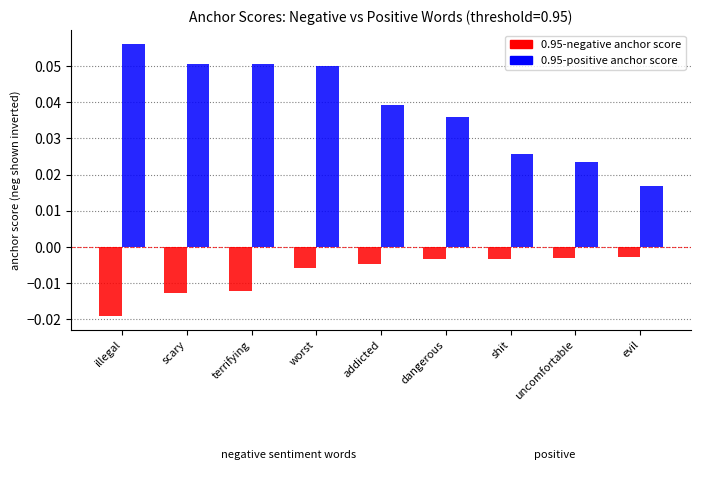

Between terrifying and uncomfortable, which series saw the biggest shift?

0.95-positive anchor score